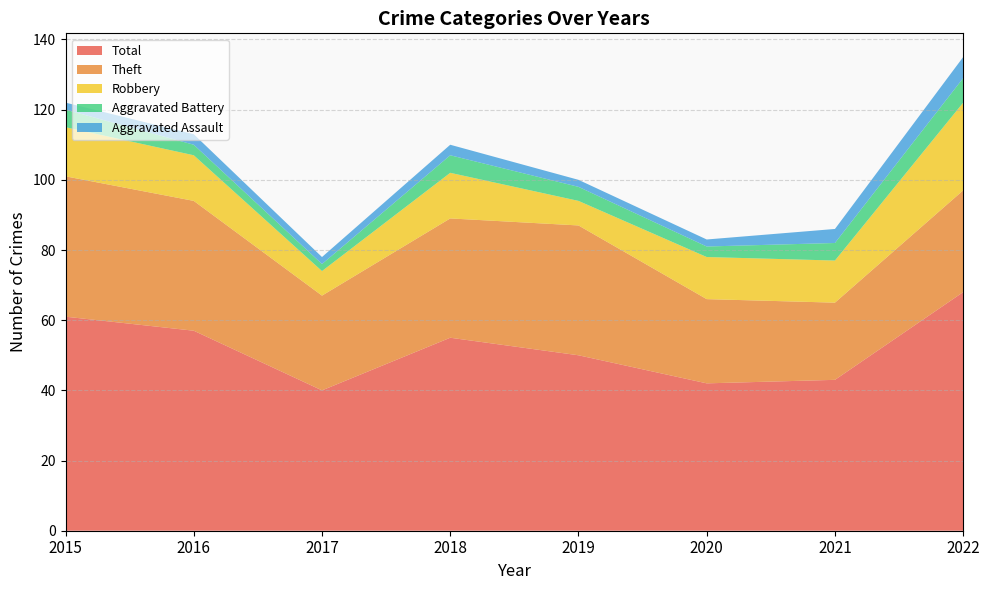

Reading left to right, transcribe all the data shown in this chart.

Robbery: 14	13	7	13	7	12	12	25
Theft: 40	37	27	34	37	24	22	29
Aggravated Assault: 2	3	2	3	2	2	4	6
Aggravated Battery: 5	3	2	5	4	3	5	7
Total: 61	57	40	55	50	42	43	68